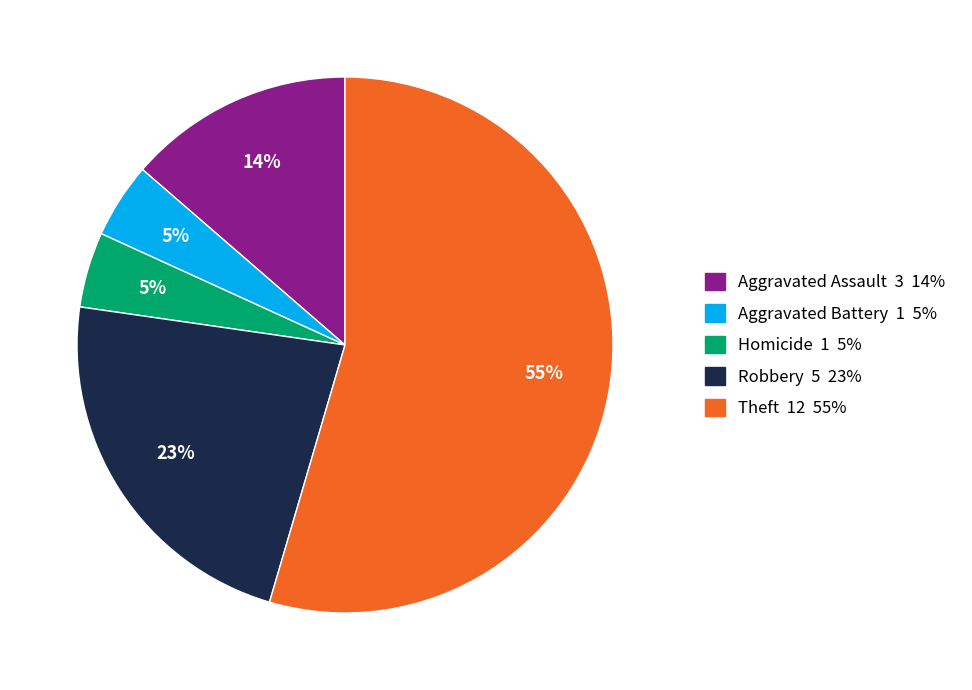

To the nearest percent, what is the average slice percentage?

20%